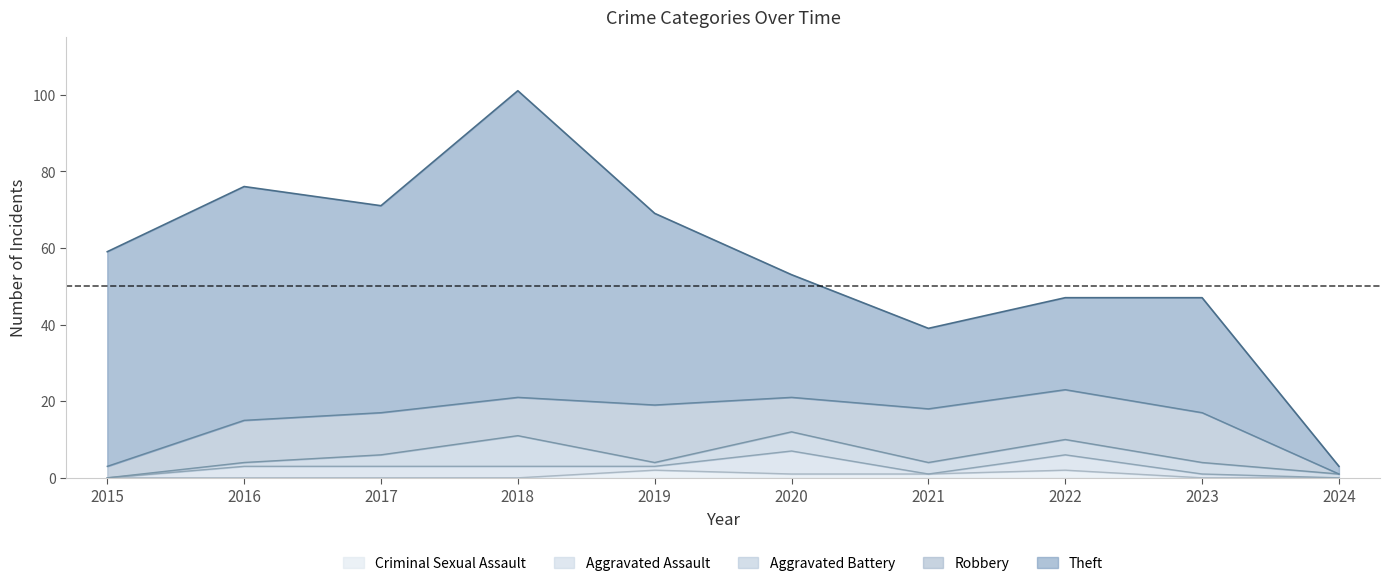

Reading right to left, what are all the values shown in this chart?

Theft: 2024=2	2023=30	2022=24	2021=21	2020=32	2019=50	2018=80	2017=54	2016=61	2015=56
Robbery: 2024=0	2023=13	2022=13	2021=14	2020=9	2019=15	2018=10	2017=11	2016=11	2015=3
Aggravated Battery: 2024=1	2023=3	2022=4	2021=3	2020=5	2019=1	2018=8	2017=3	2016=1	2015=0
Aggravated Assault: 2024=0	2023=1	2022=4	2021=0	2020=6	2019=1	2018=3	2017=3	2016=3	2015=0
Criminal Sexual Assault: 2024=0	2023=0	2022=2	2021=1	2020=1	2019=2	2018=0	2017=0	2016=0	2015=0